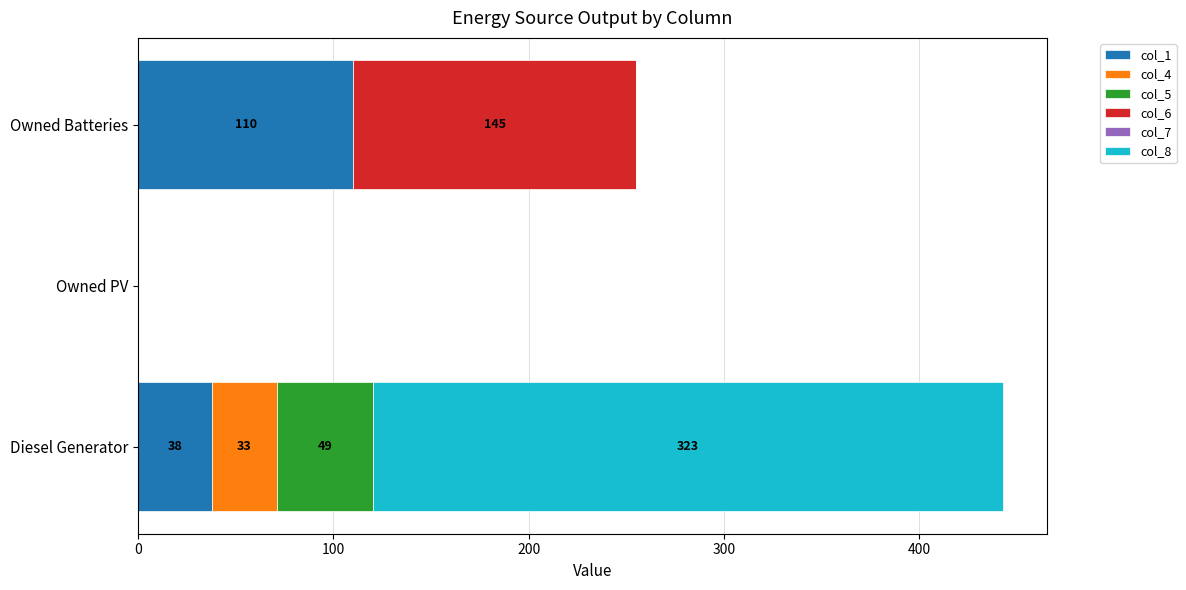

At which label does col_1 reach its peak?

Owned Batteries